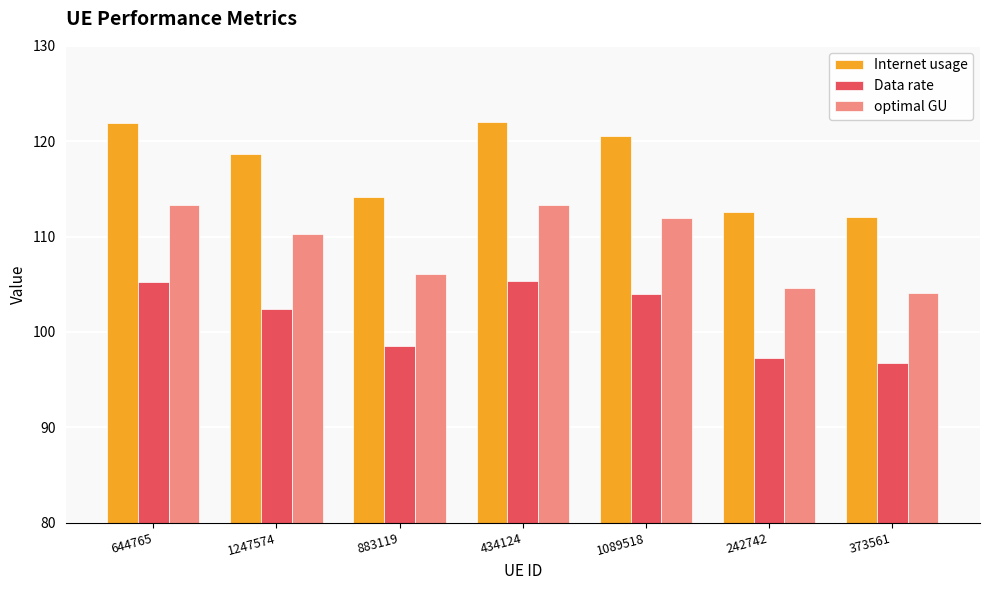

How many values in the Internet usage series are below 118?

3